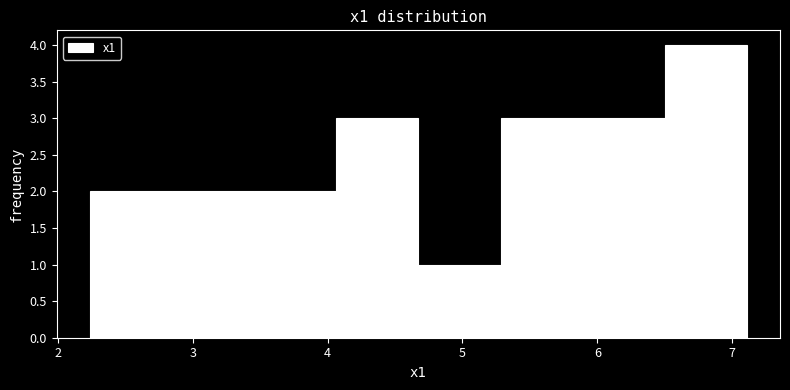

How tall is the bar that spans 4.1 to 4.7 on the x-axis? Neither the bar edges nor the heights are printed on the chart, so give them approximately, as read against the axes.

3